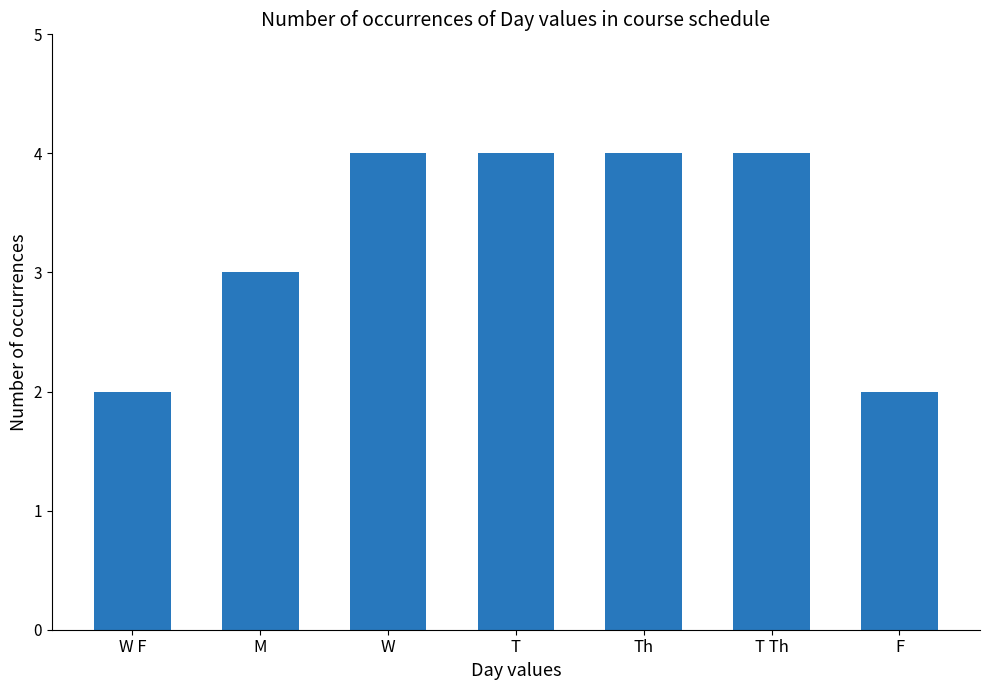

What position from the left is W?

3